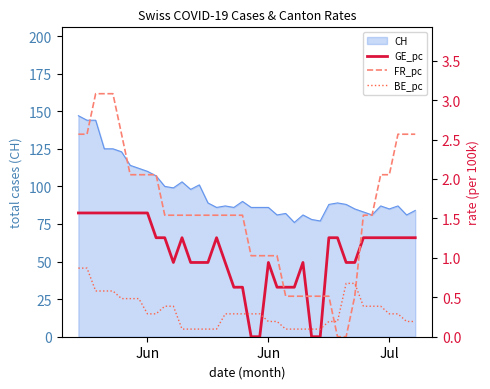

True or false: GE_pc and BE_pc intersect in this chart.

True